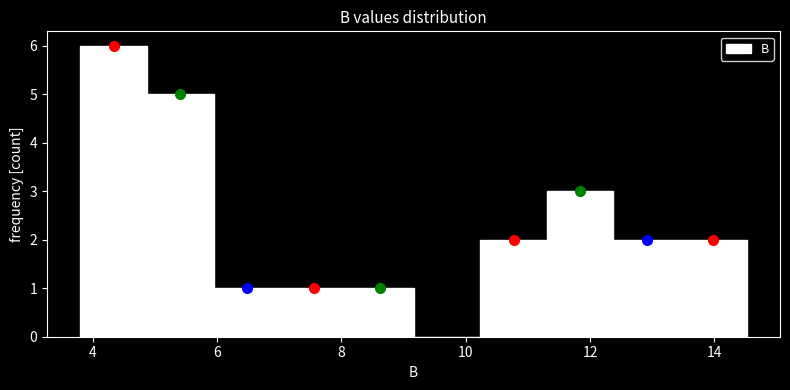

How tall is the bar that spans 13.4 to 14.6 on the x-axis? Neither the bar edges nor the heights are printed on the chart, so give them approximately, as read against the axes.

2